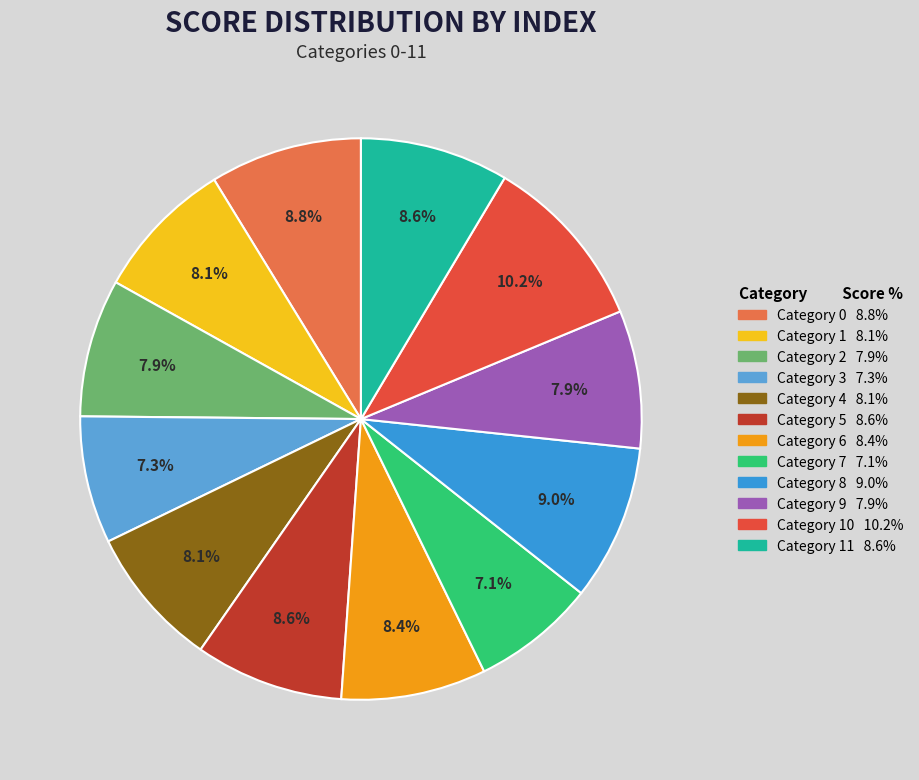

Is there a majority slice in this chart?

No